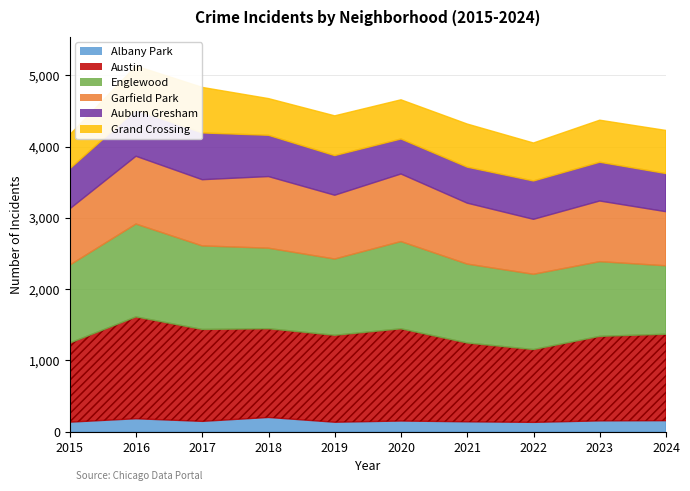

Reading left to right, extract all data points from this chart.

Albany Park: 2015=133	2016=181	2017=144	2018=199	2019=132	2020=149	2021=138	2022=130	2023=151	2024=154
Austin: 2015=1110	2016=1429	2017=1290	2018=1245	2019=1220	2020=1294	2021=1106	2022=1022	2023=1186	2024=1213
Englewood: 2015=1093	2016=1303	2017=1172	2018=1130	2019=1070	2020=1224	2021=1107	2022=1056	2023=1048	2024=960
Garfield Park: 2015=789	2016=951	2017=929	2018=1005	2019=895	2020=948	2021=855	2022=771	2023=851	2024=759
Auburn Gresham: 2015=562	2016=650	2017=656	2018=579	2019=556	2020=491	2021=505	2022=538	2023=544	2024=535
Grand Crossing: 2015=478	2016=616	2017=639	2018=515	2019=558	2020=550	2021=605	2022=533	2023=590	2024=605